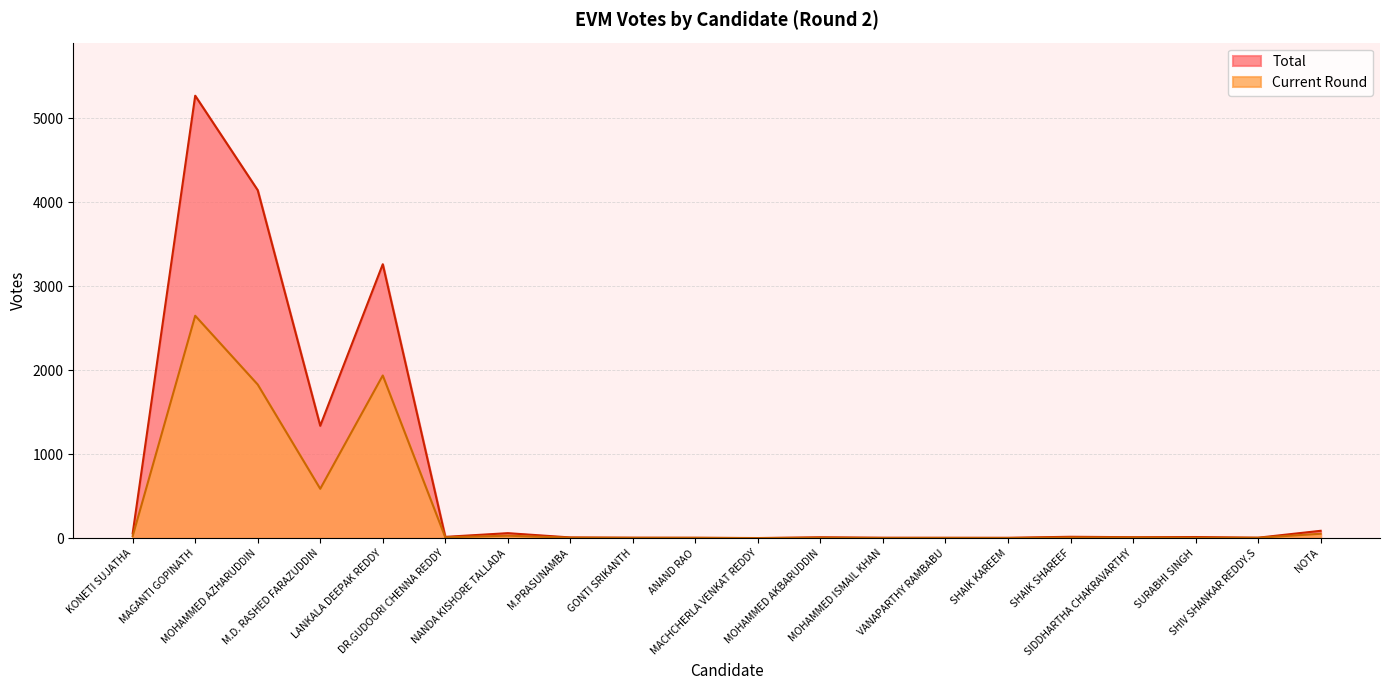

Is it true that Total equals 40 at NOTA?

False